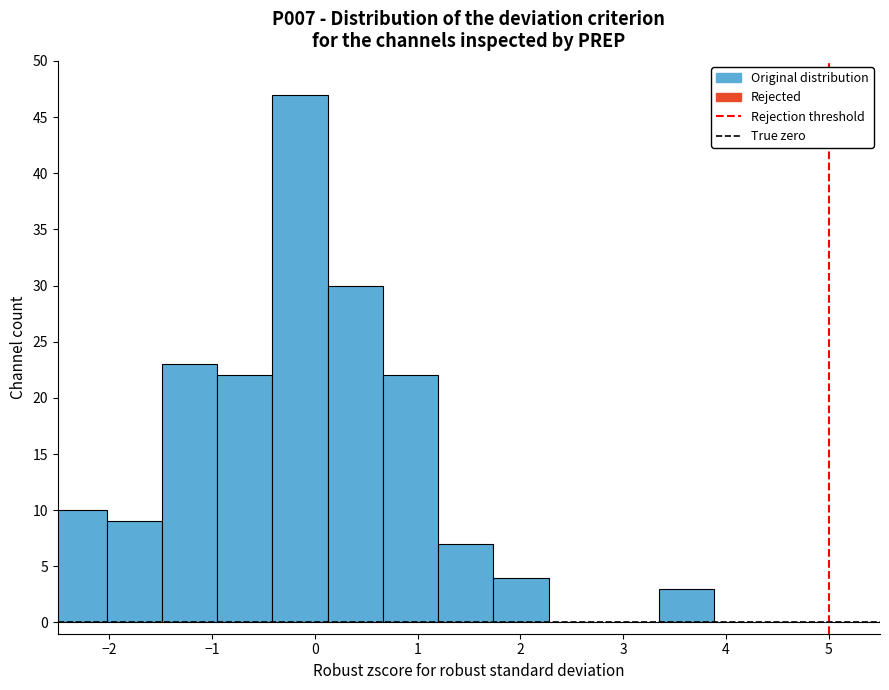

Over which range of the x-axis is the bar tallest?

-0.4 to 0.1